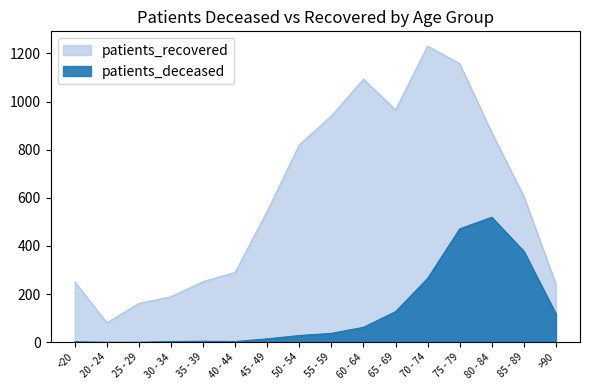

How many lines are shown in the chart?

2